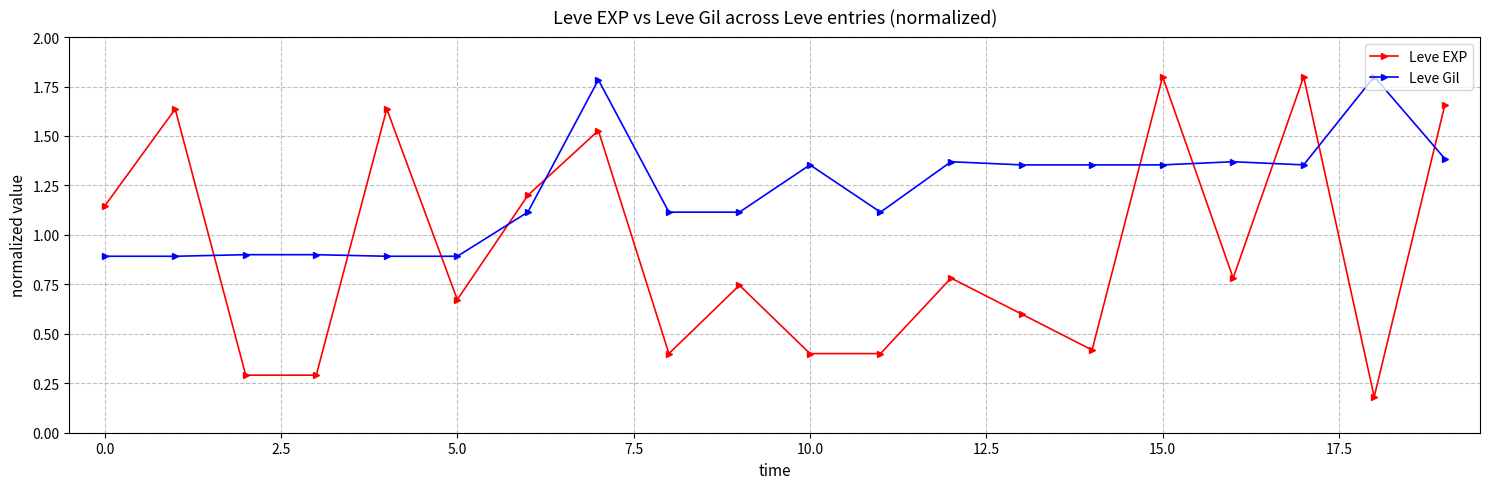

Which series has the largest range (max minus min)?

Leve EXP